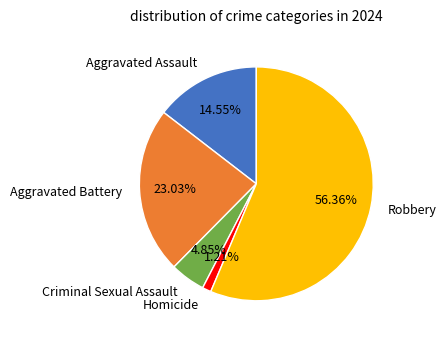

Approximately how many times larger is the value at Aggravated Assault compared to Robbery?

0.3